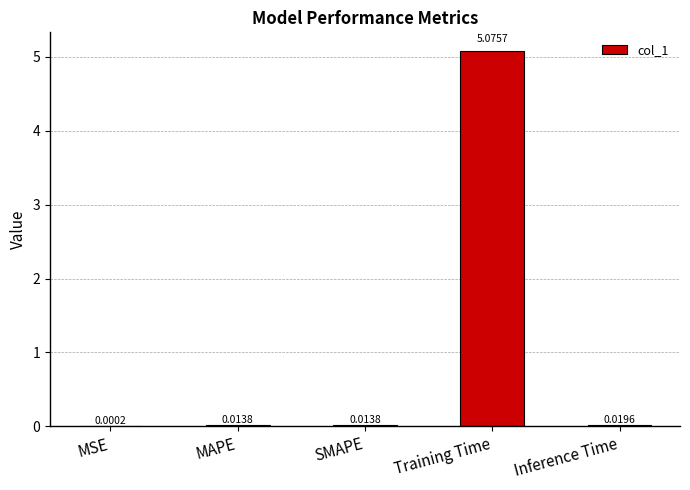

Which has a higher value, SMAPE or Training Time?

Training Time